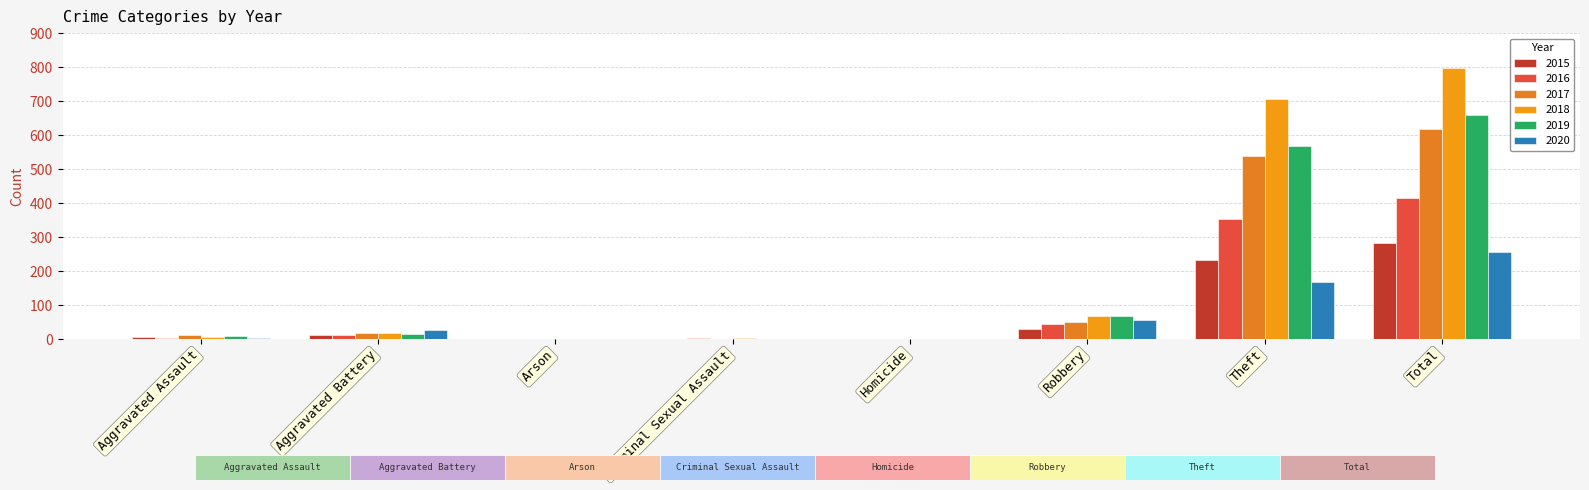

Where does the 2017 series first go above 17?

Robbery